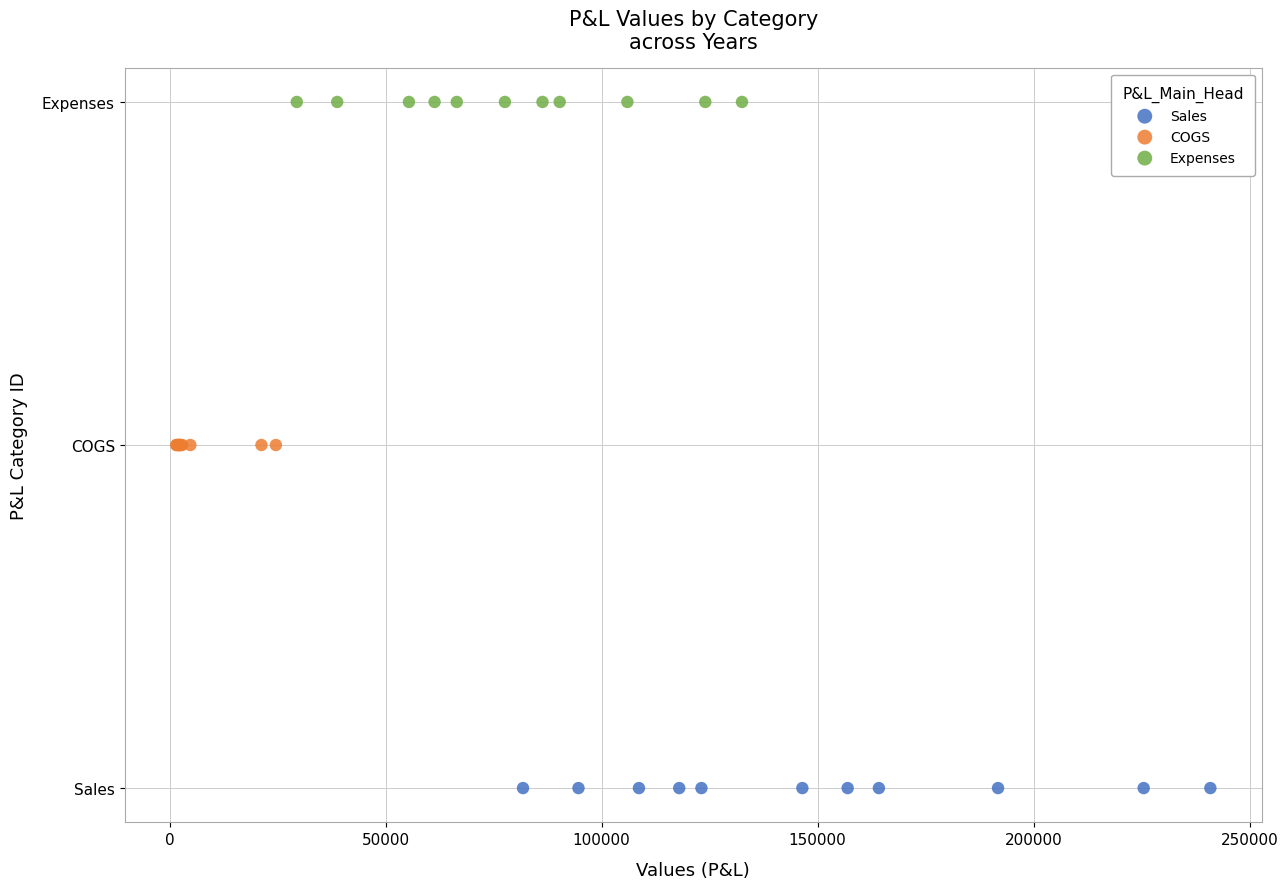

What are all the series names shown in the legend?

Sales, COGS, Expenses